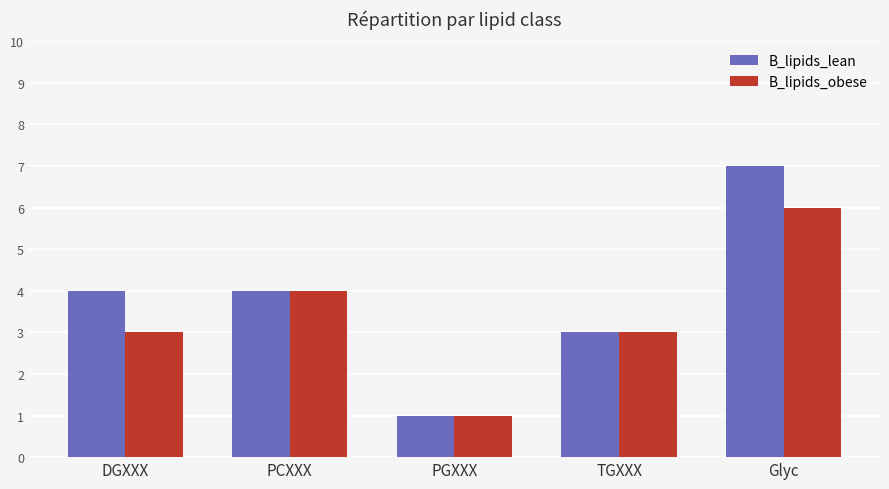

What are all the series names shown in the legend?

B_lipids_lean, B_lipids_obese